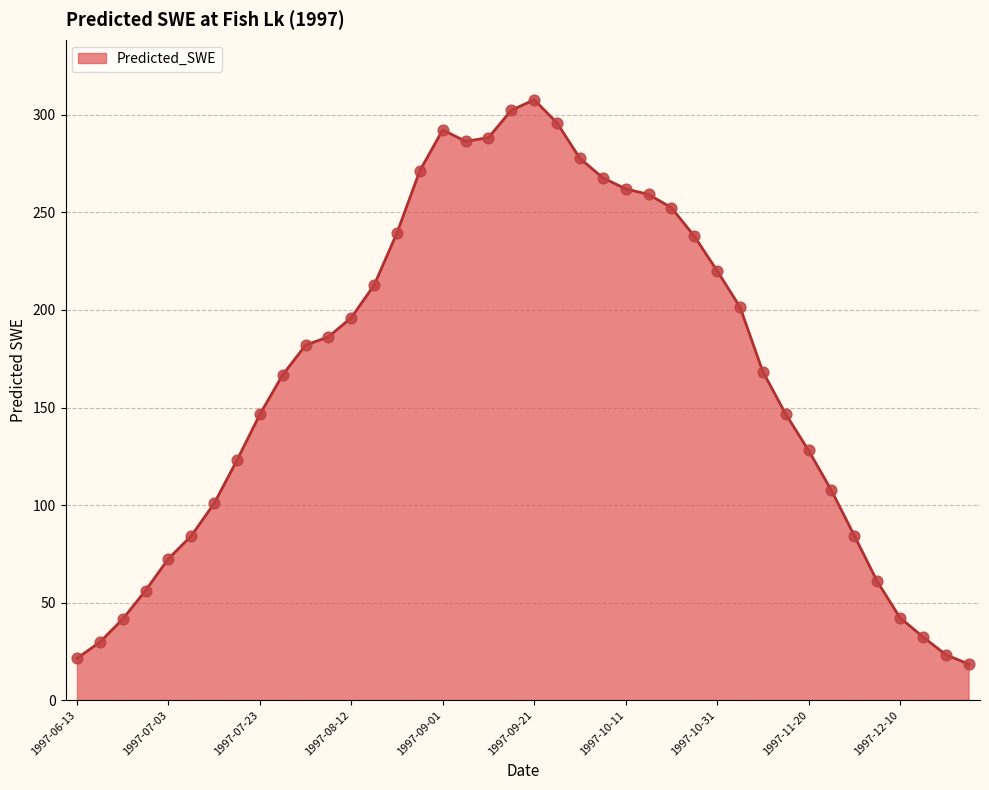

What is the difference between the maximum and minimum values?

289.2